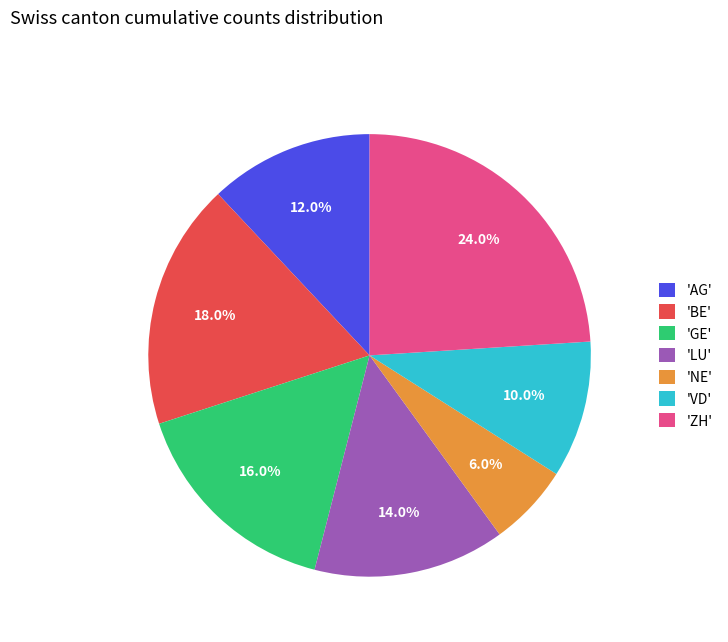

Is there a majority slice in this chart?

No